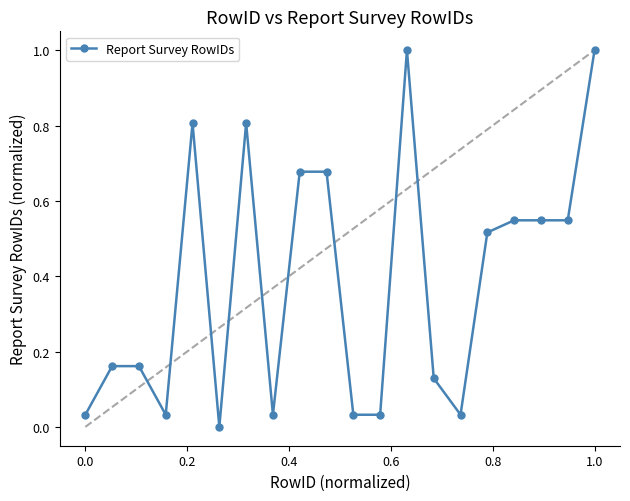

What is the sum of all values?

7.8